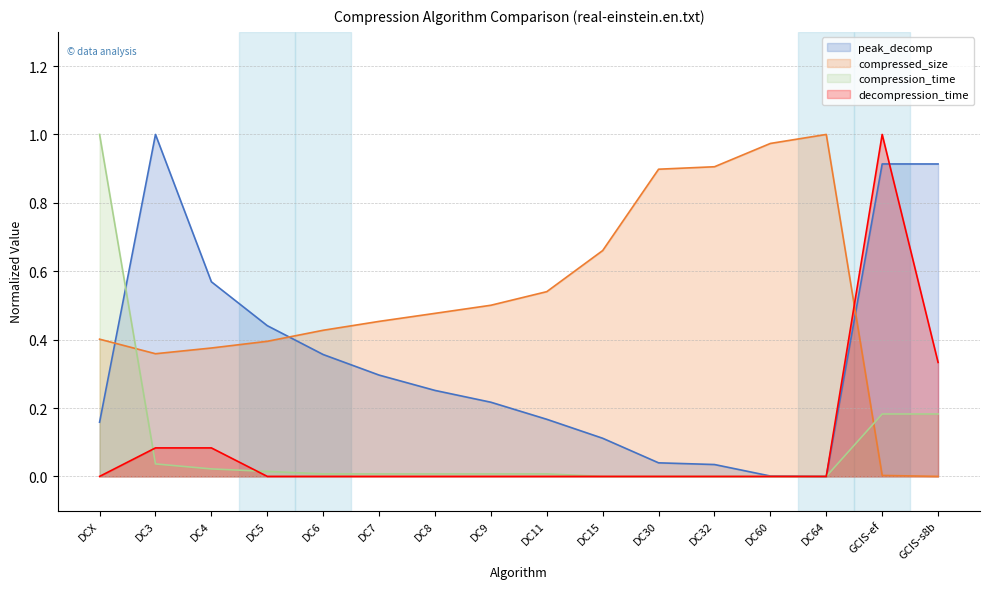

Is it true that compression_time equals 0.0 at DC3?

True